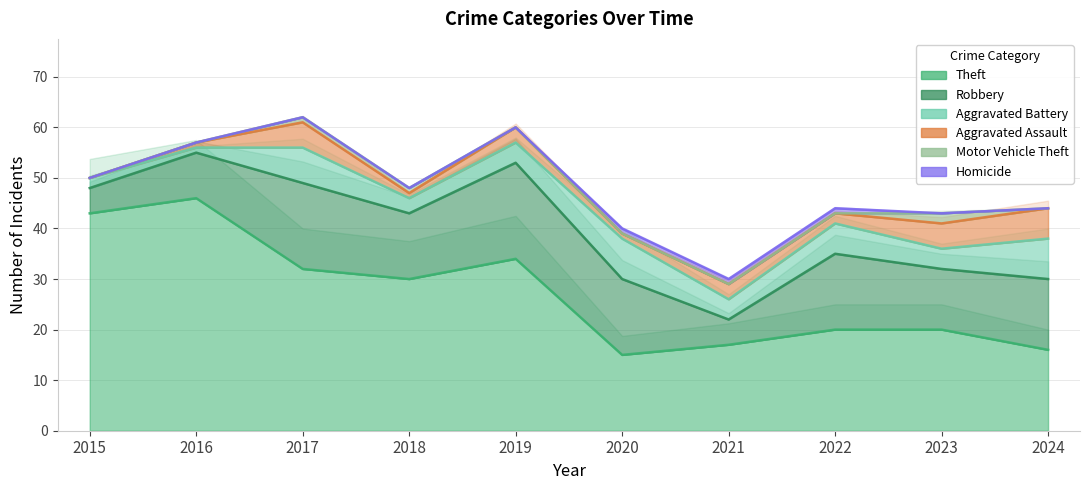

Where is Homicide nearest to the value 0?

2015